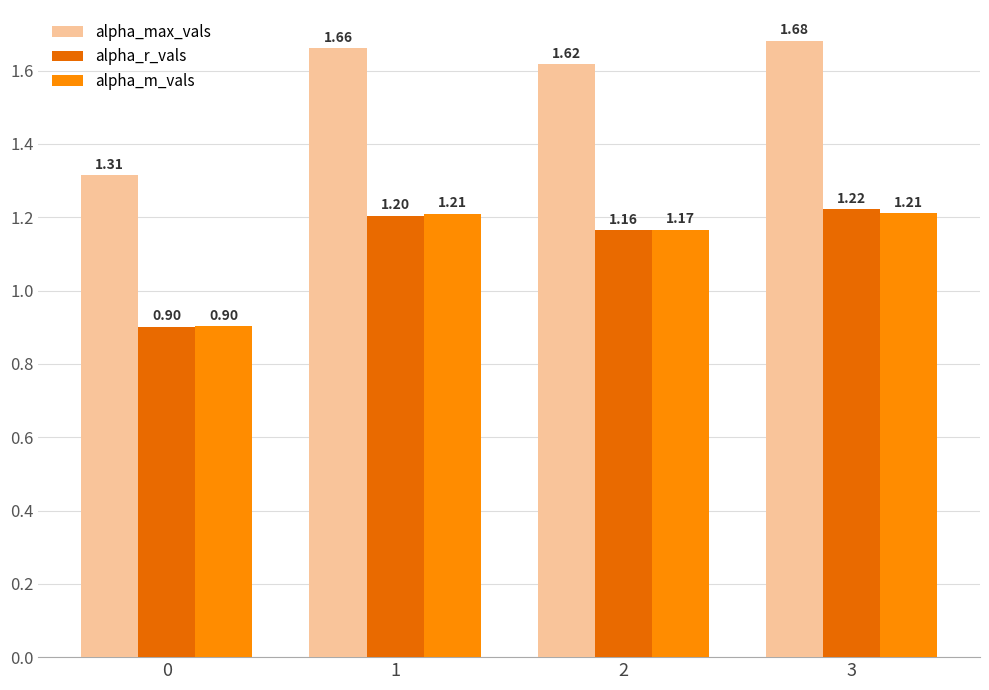

Is the value of alpha_m_vals at 2 greater than the value of alpha_max_vals at 1?

No